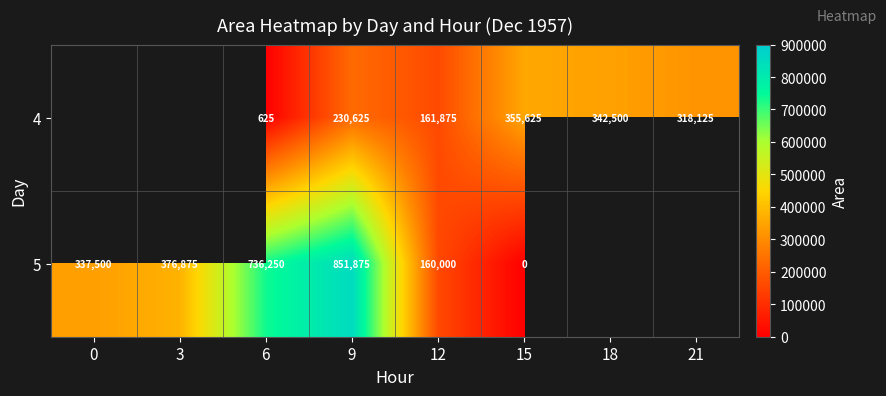

What is the sum of the 4 values at 6 and 18?

343125